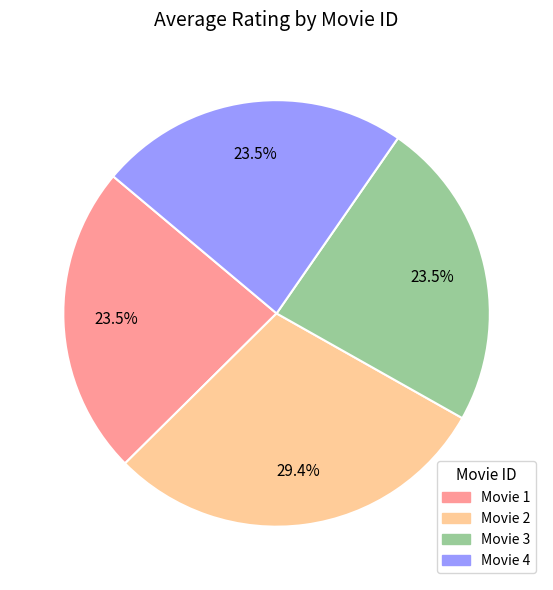

Is there any slice that represents more than half of the pie?

No